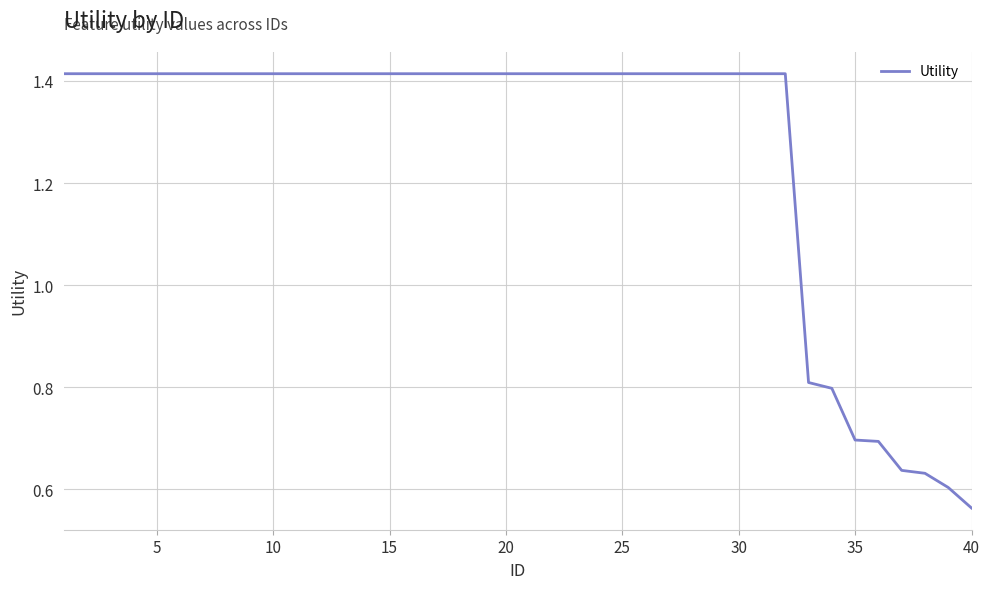

True or false: the data has more than 0 interior local peaks.

False